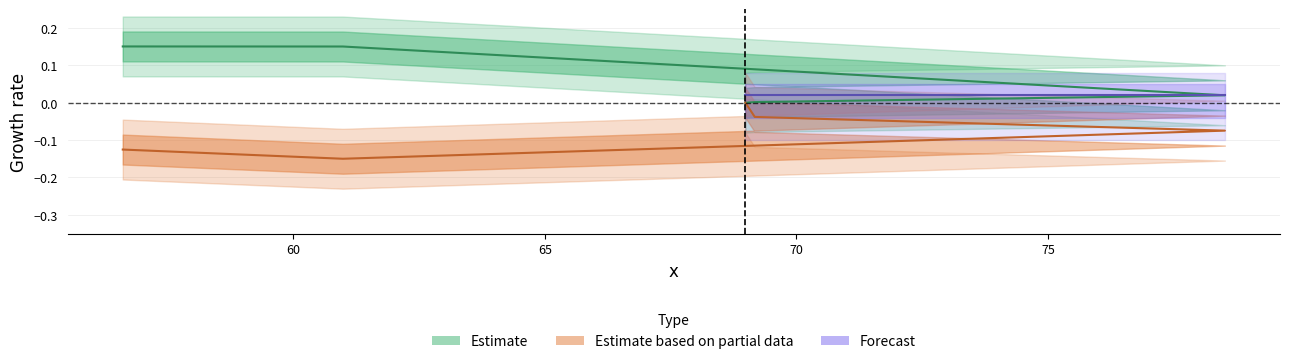

What is the spread (max minus min) of values at 78.515625?

0.1